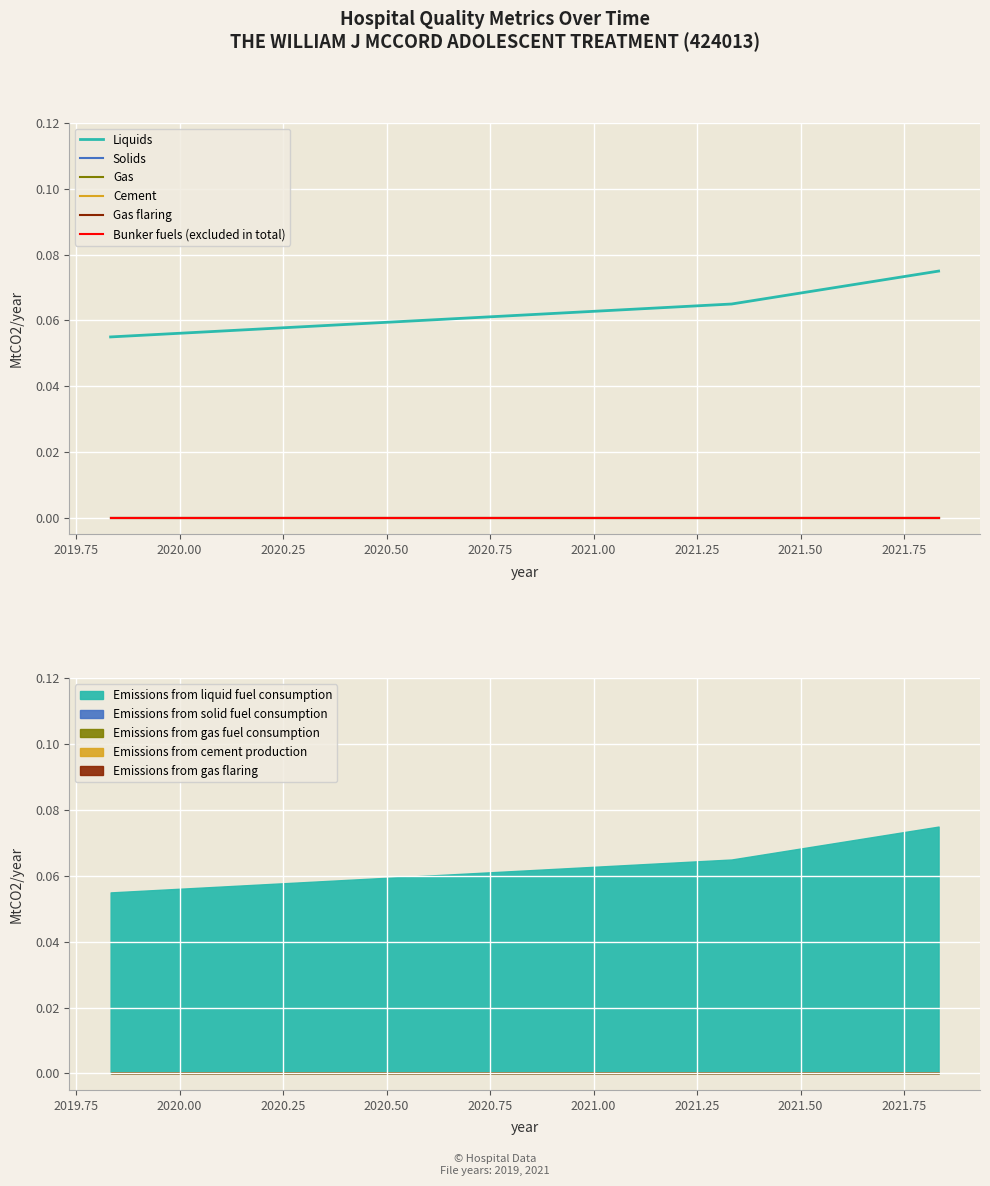

True or false: Gas has more than 1 interior local peaks.

False